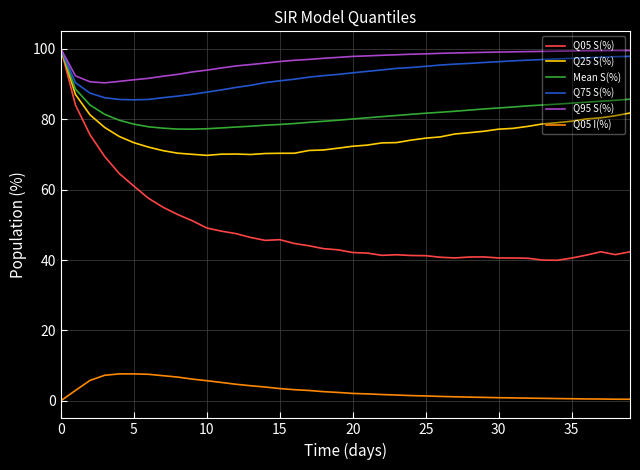

What is the maximum value shown in the chart?

100.0